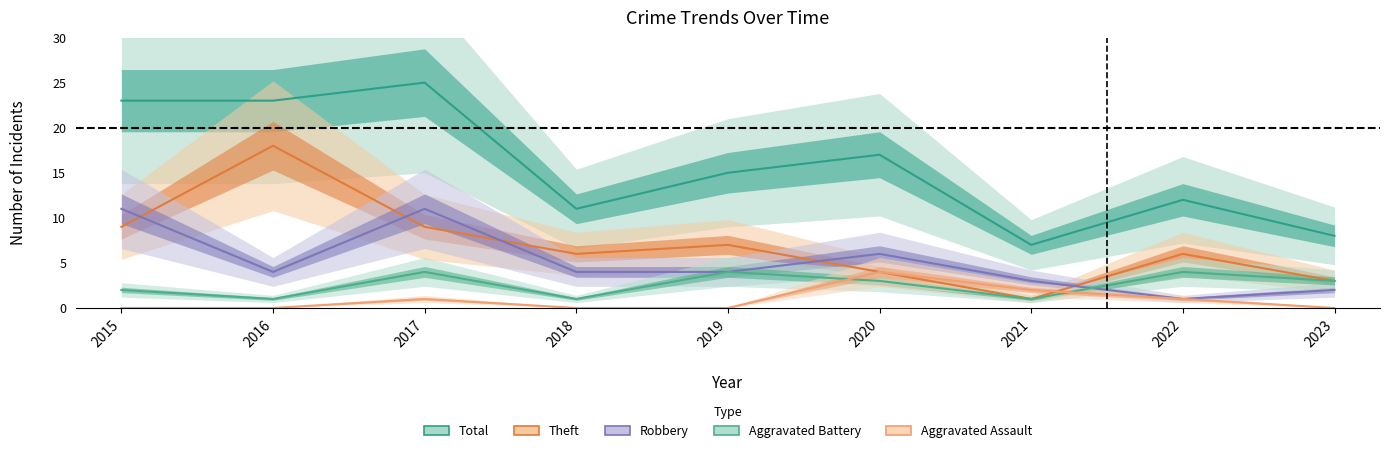

How many interior local valleys does the Robbery series have?

2